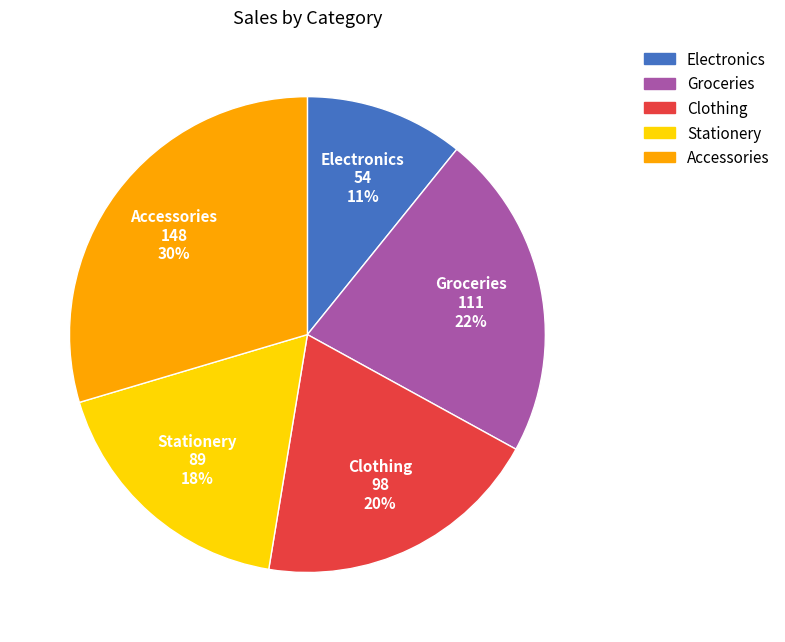

To the nearest percent, what is the difference between the largest and smallest slice percentages?

19%